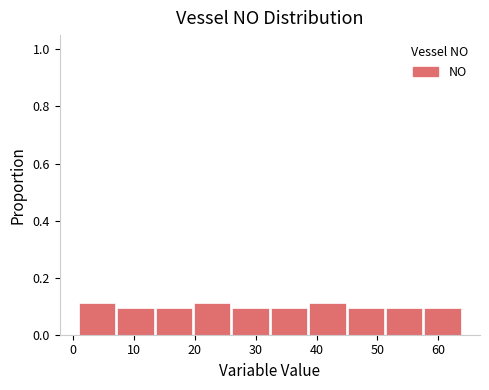

Reading left to right, transcribe this chart: for each bar, give the range it covers on the x-axis and its height. Neither the bar edges nor the heights are printed on the chart, so give them approximately, as read against the axes.

1.0 to 7.3: 0.12
7.3 to 13.6: 0.10
13.6 to 19.9: 0.10
19.9 to 26.2: 0.12
26.2 to 32.5: 0.10
32.5 to 38.8: 0.10
38.8 to 45.1: 0.12
45.1 to 51.4: 0.10
51.4 to 57.7: 0.10
57.7 to 64.0: 0.10